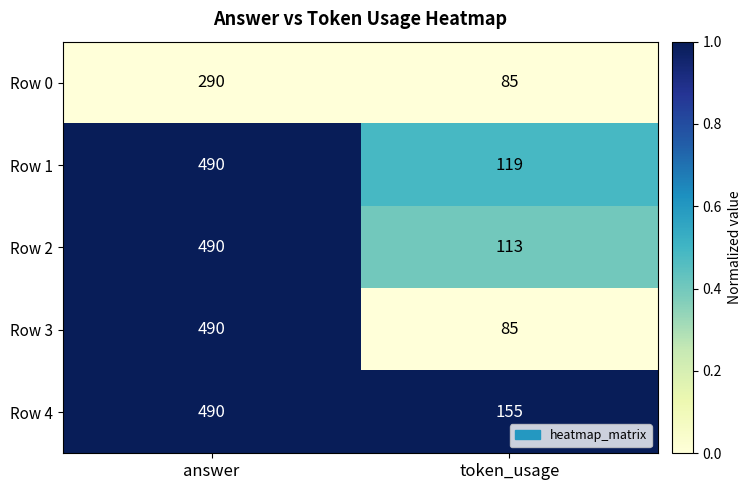

What is the smallest value displayed?

85